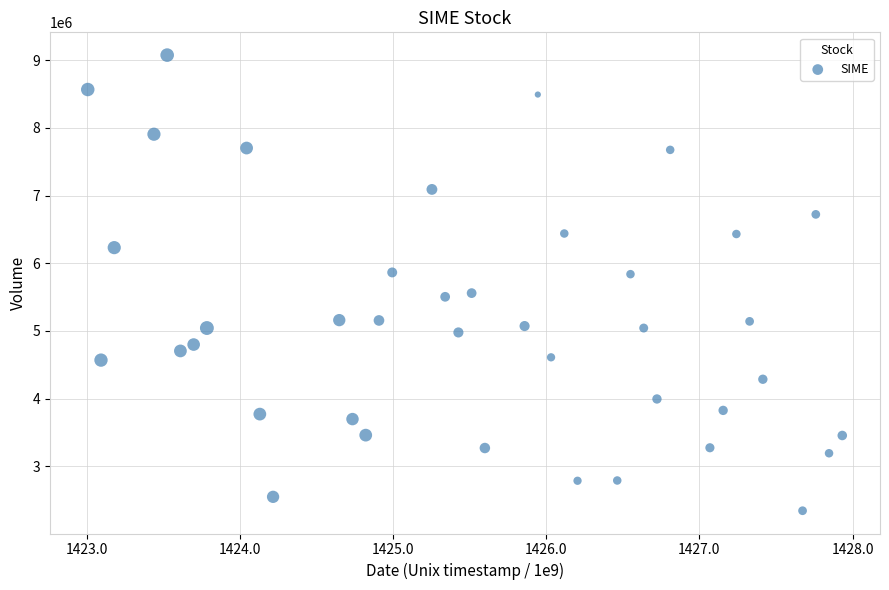

What is the range of Y values (max minus min)?

6730700